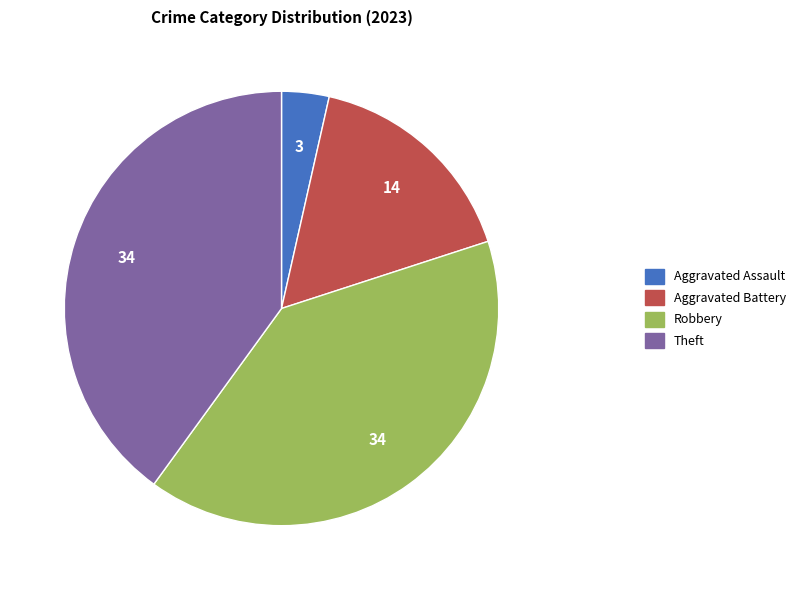

Is the sum of Robbery and Theft greater than half?

Yes